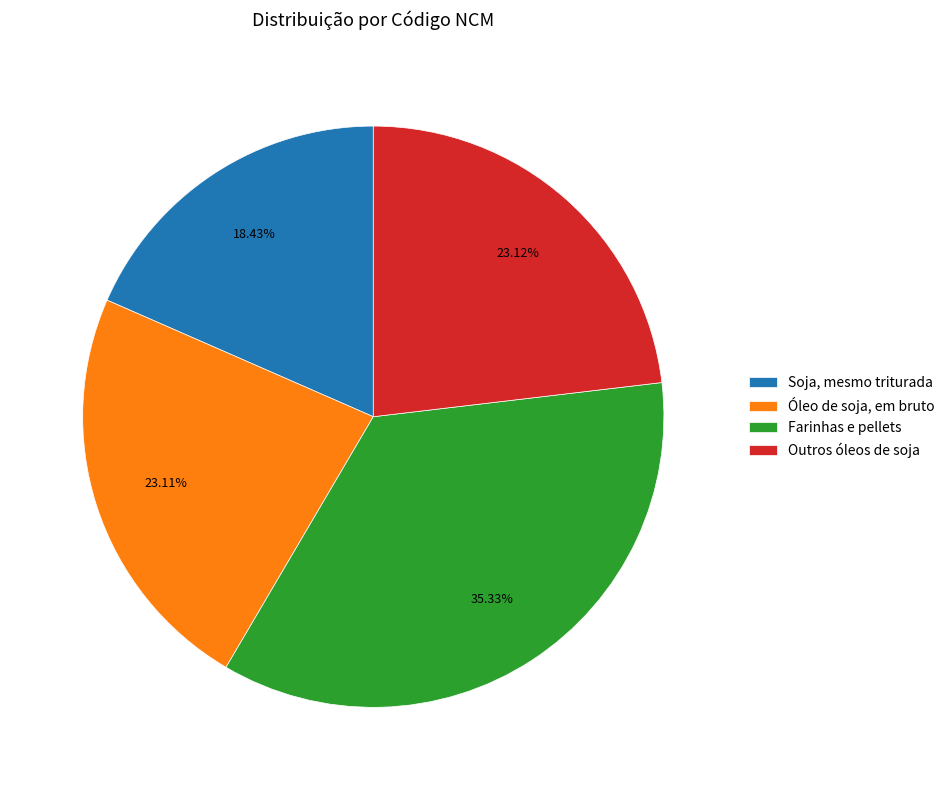

To the nearest percent, what is the difference between the Óleo de soja, em bruto and Farinhas e pellets slice percentages?

12%